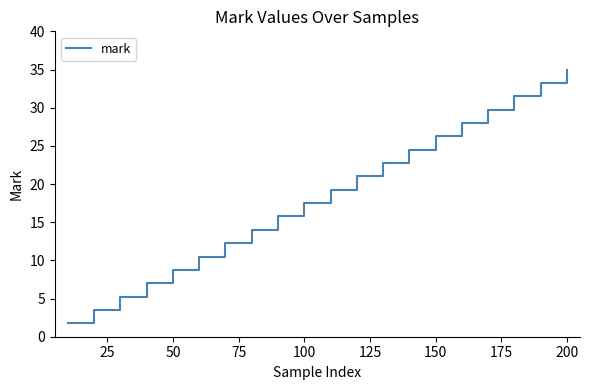

What is the smallest value displayed?

1.8